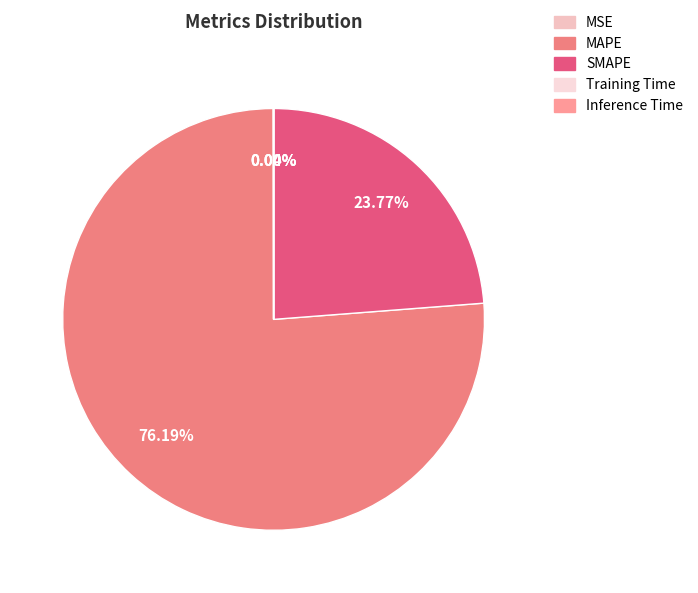

What is the smallest slice in the pie chart?

Inference Time